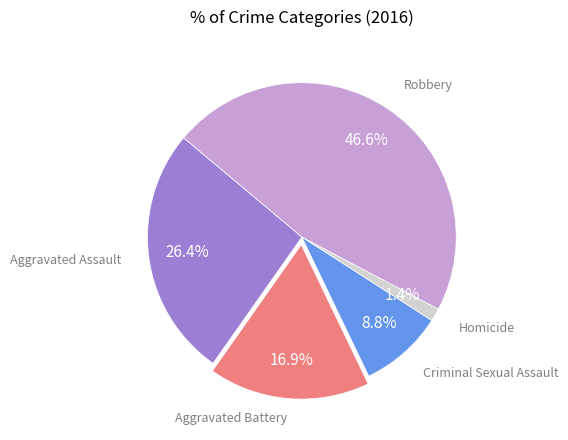

Is it true that Aggravated Battery is 17% of the pie?

True